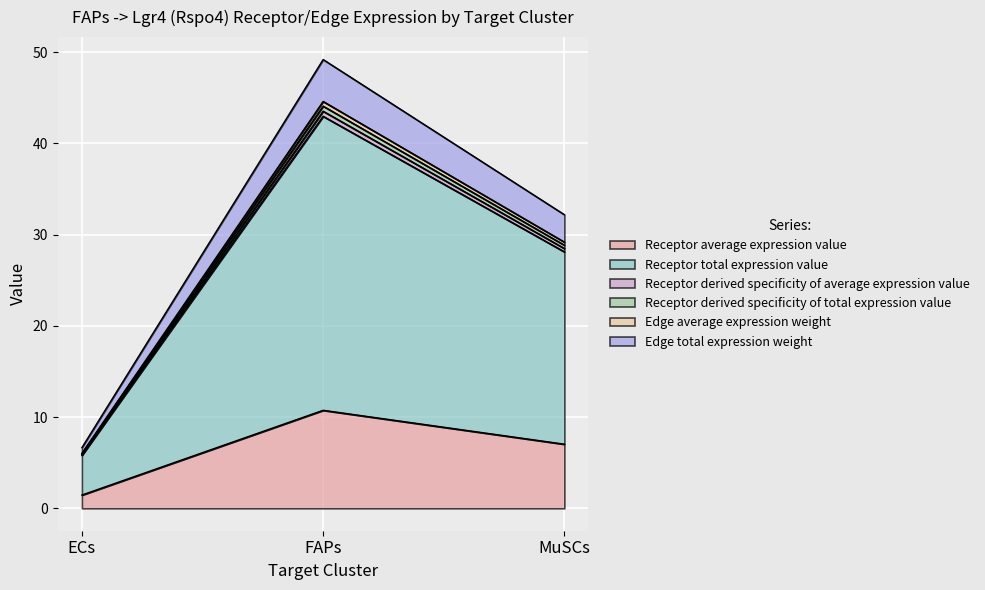

What is the spread (max minus min) of values at MuSCs?

25.2